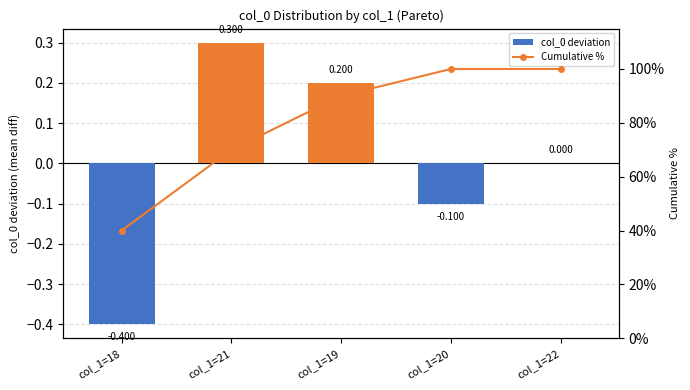

How many data points in Cumulative % are less than 89?

2